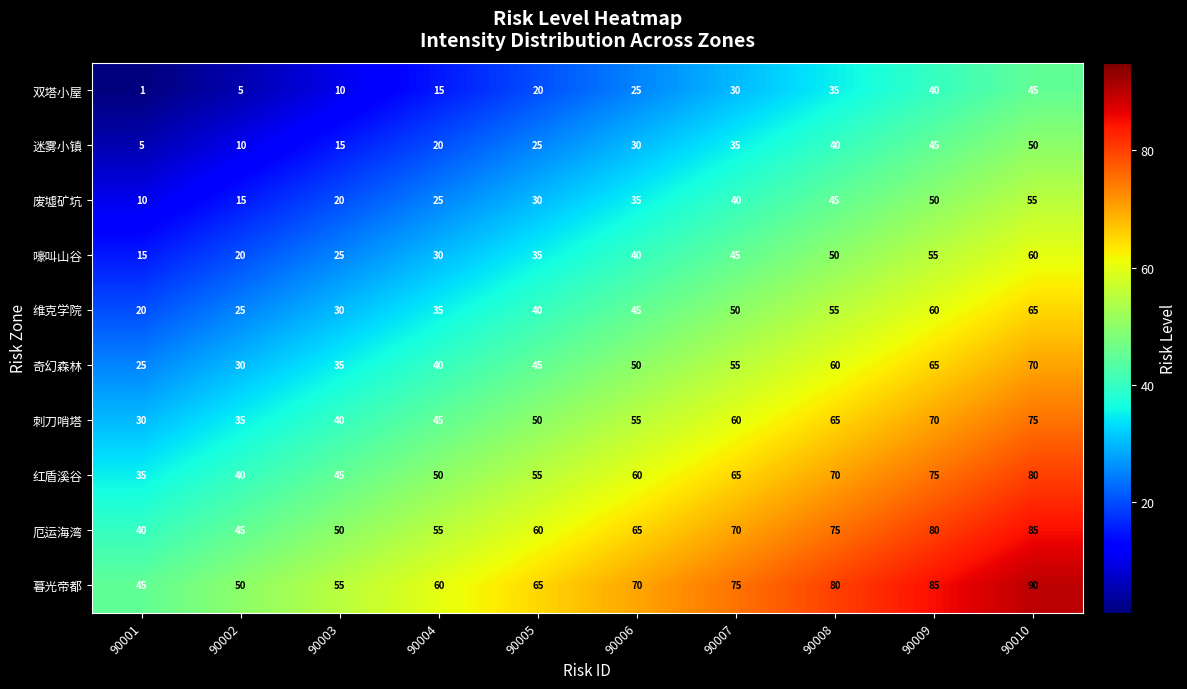

Which series has the largest total across all categories?

暮光帝都